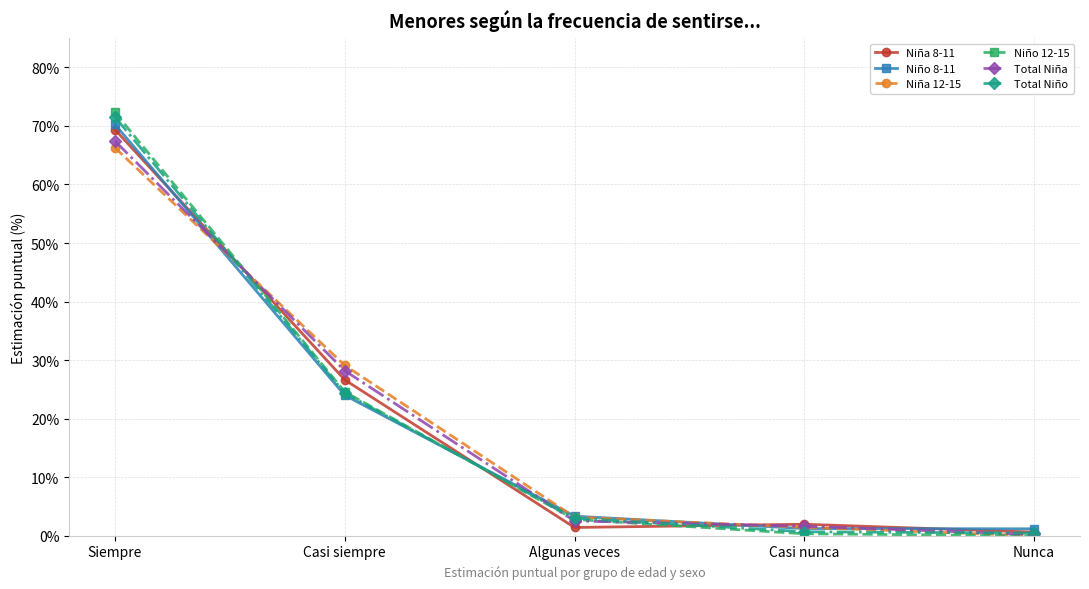

What position from the left is Nunca?

5